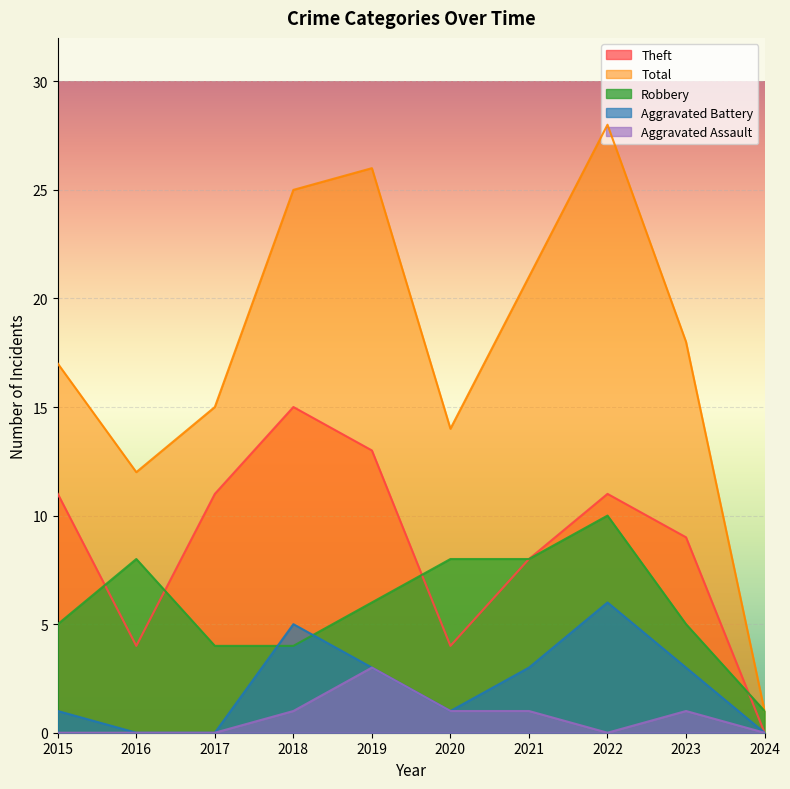

True or false: Aggravated Assault and Robbery cross at least once.

False